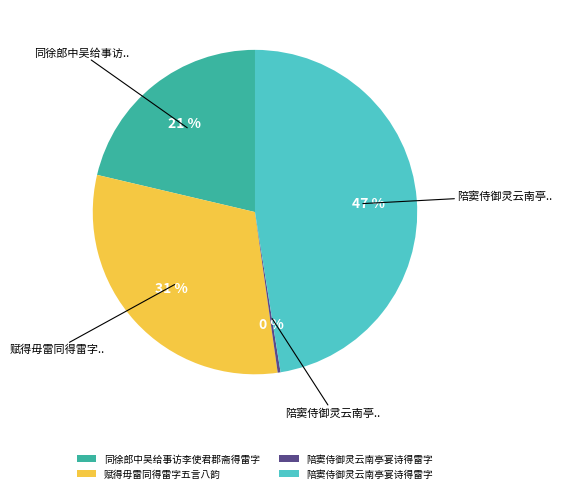

Count the number of slices in the pie.

4